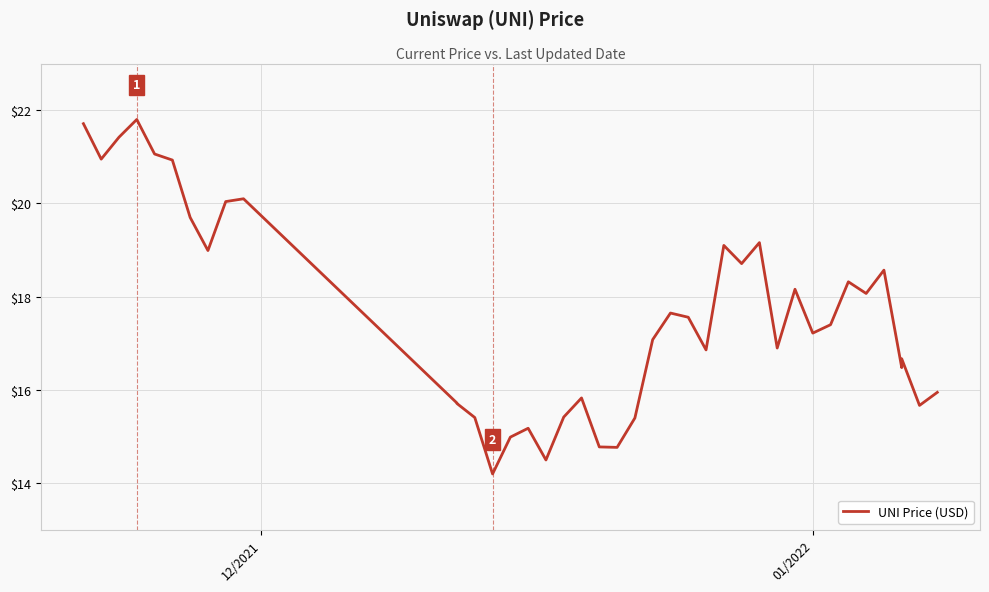

How many lines are shown in the chart?

1